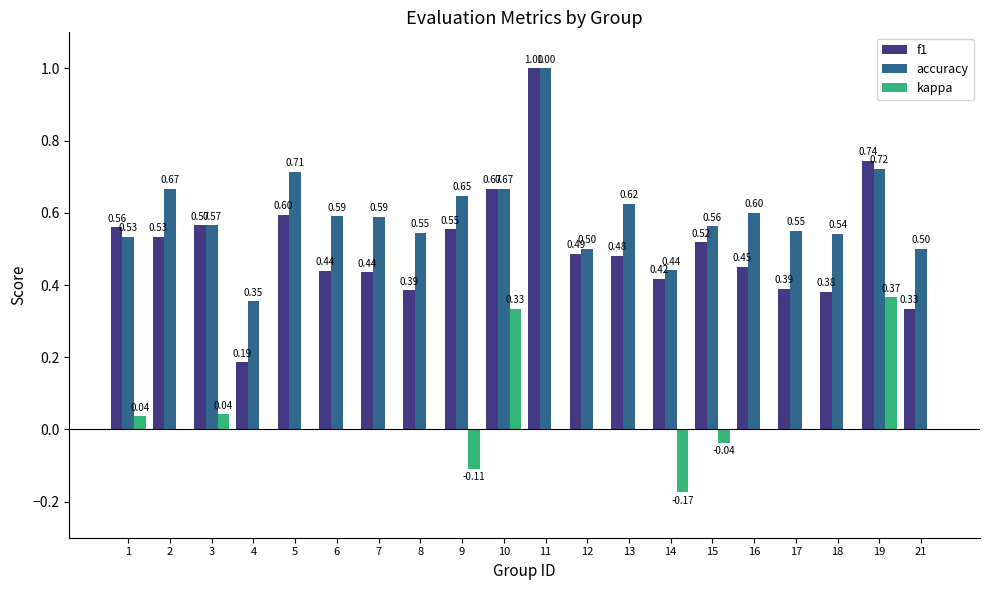

Which series changed the most between 8 and 10?

kappa